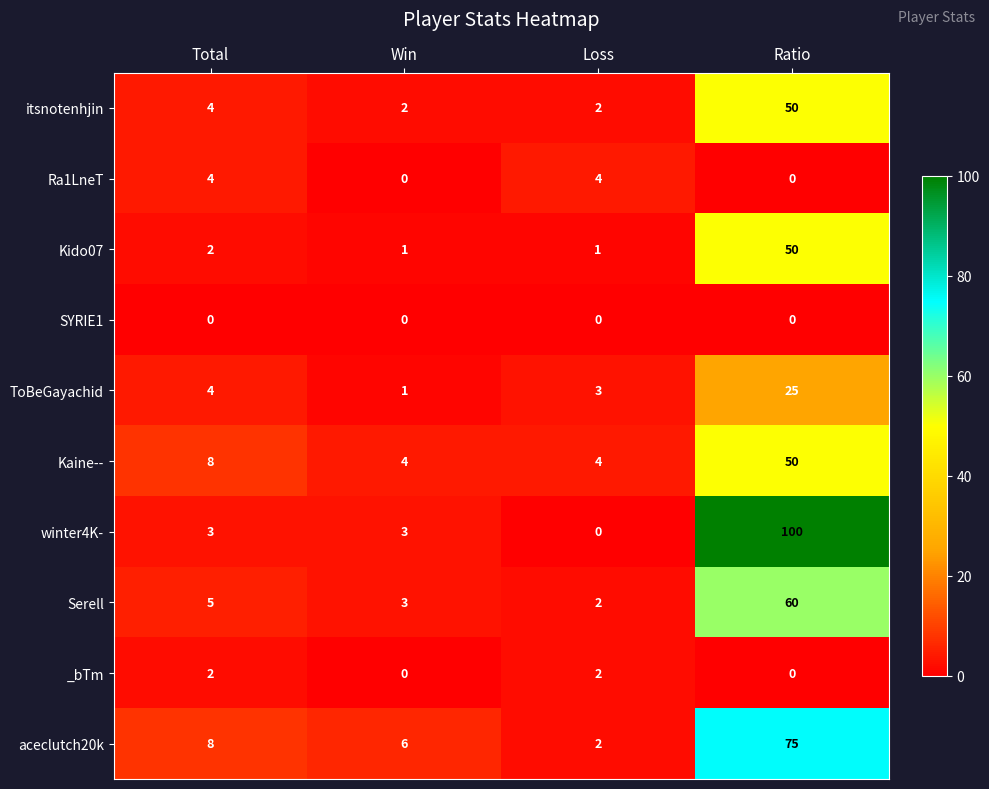

How many series are shown in this chart?

10